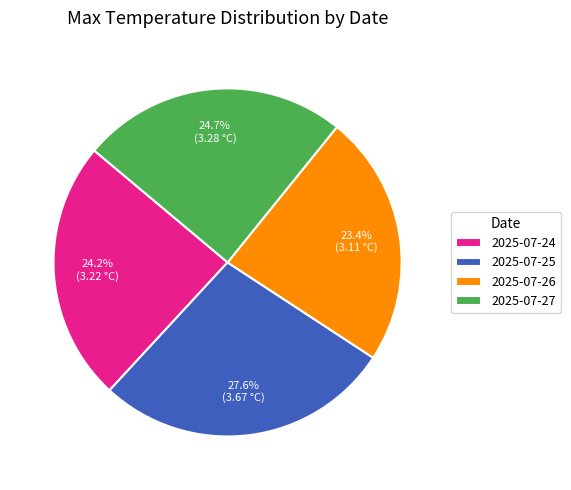

Count the number of slices in the pie.

4